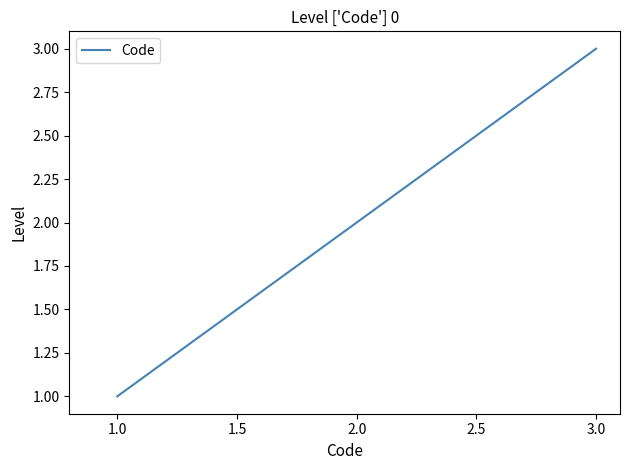

How many series are shown in this chart?

1